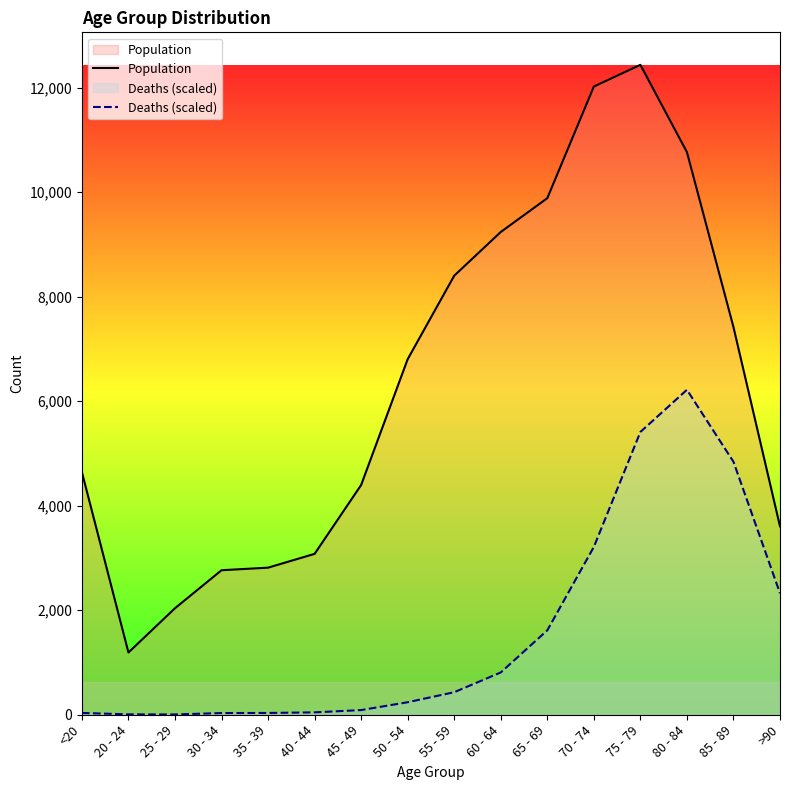

True or false: Population and Deaths (scaled) cross at least once.

False